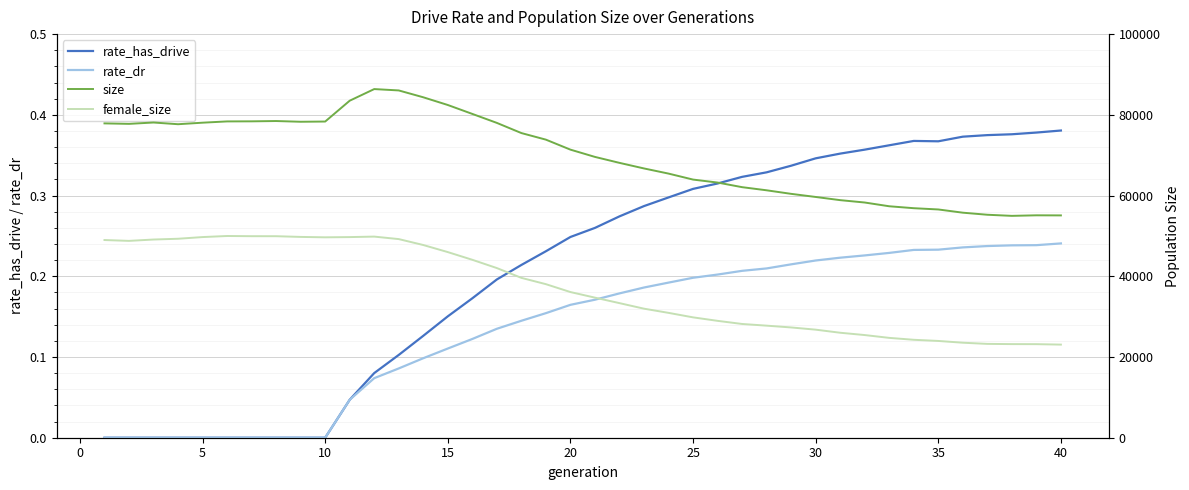

True or false: female_size and rate_has_drive cross at least once.

False